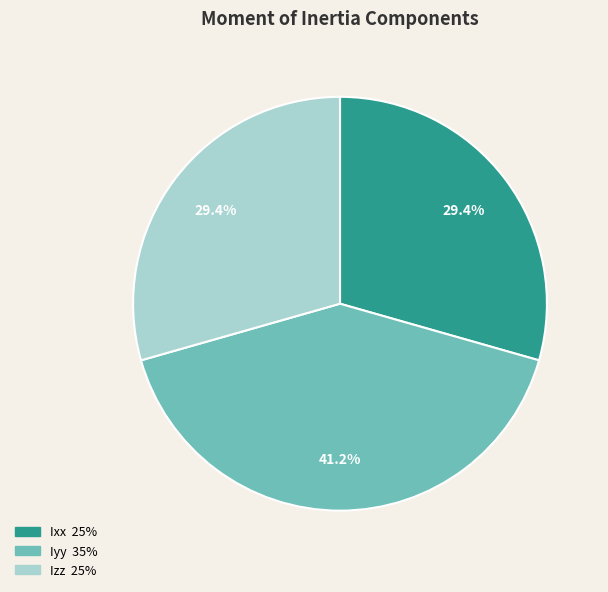

To the nearest percent, what is the difference between the largest and smallest slice percentages?

12%